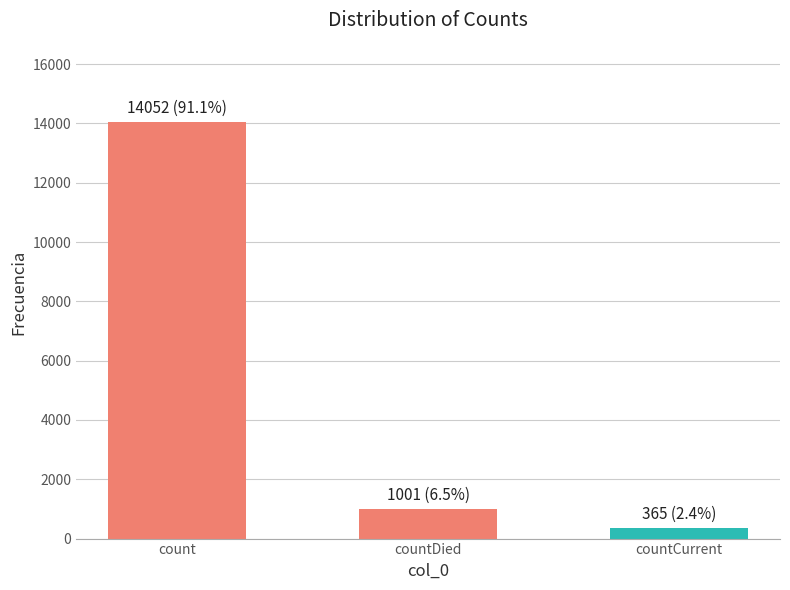

At which label is the value closest to 7208?

countDied